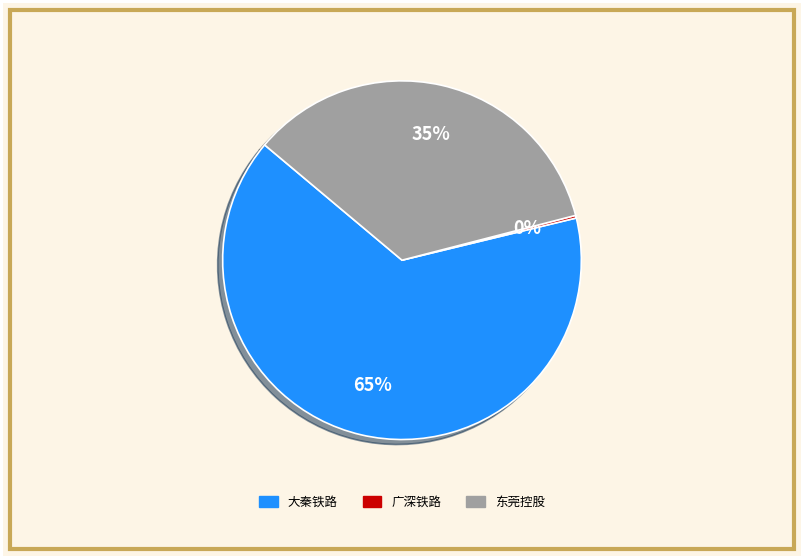

To the nearest percent, what is the average slice percentage?

33%